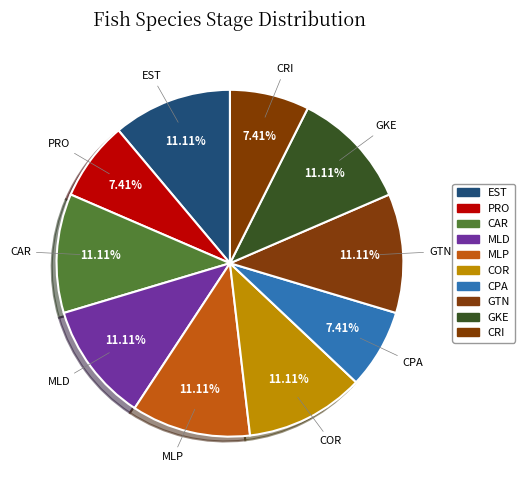

Is it true that CAR is 11% of the pie?

True